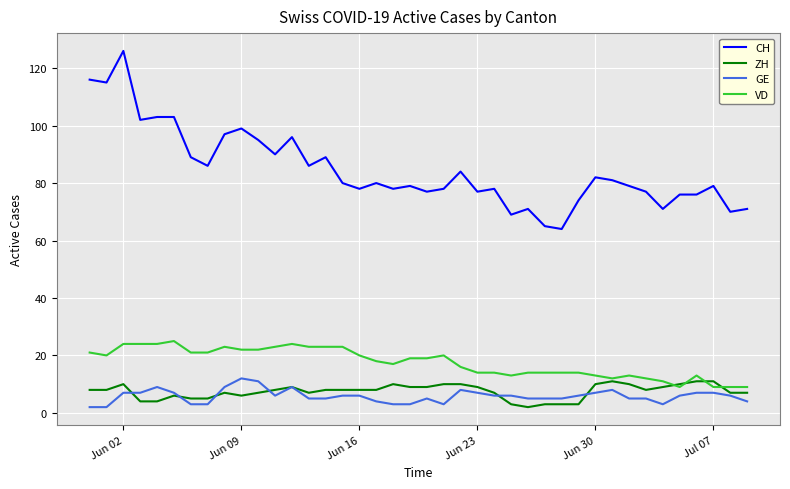

What is the maximum value shown in the chart?

126